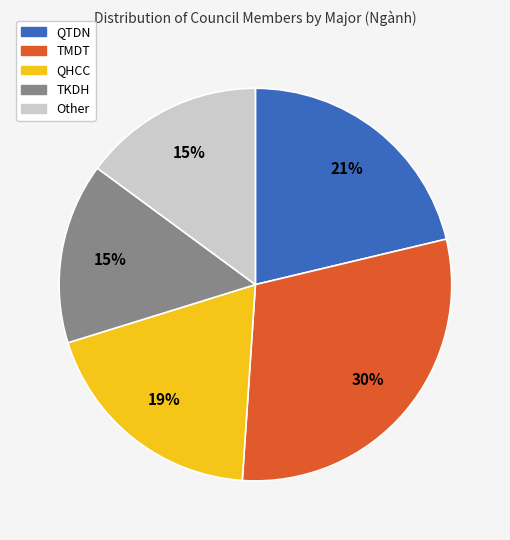

Does QTDN represent more than half of the total?

No